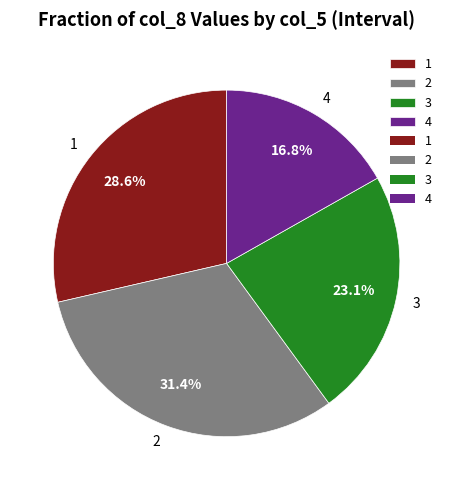

Does any single category account for the majority?

No